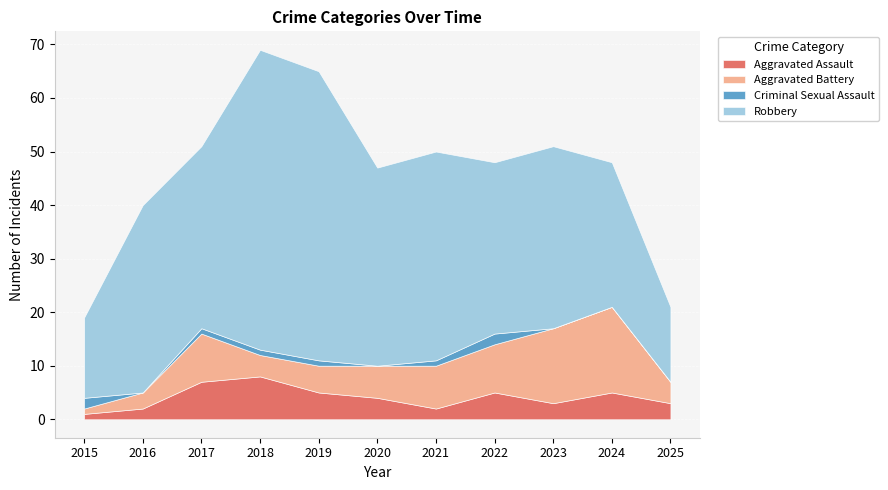

True or false: Robbery and Aggravated Battery intersect in this chart.

False